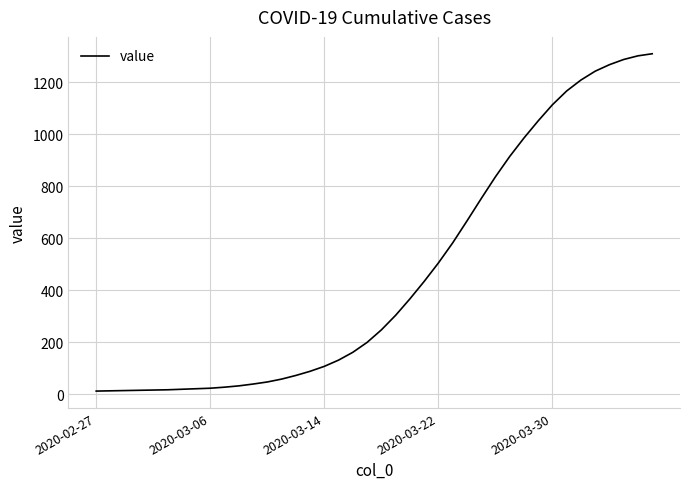

What is the difference between the maximum and minimum values?

1296